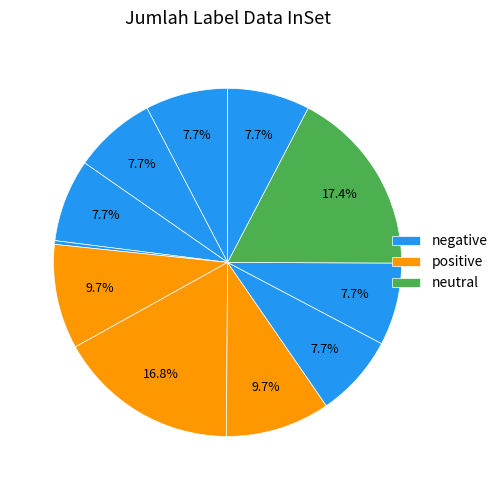

To the nearest percent, what is the difference between the largest and smallest slice percentages?

17%